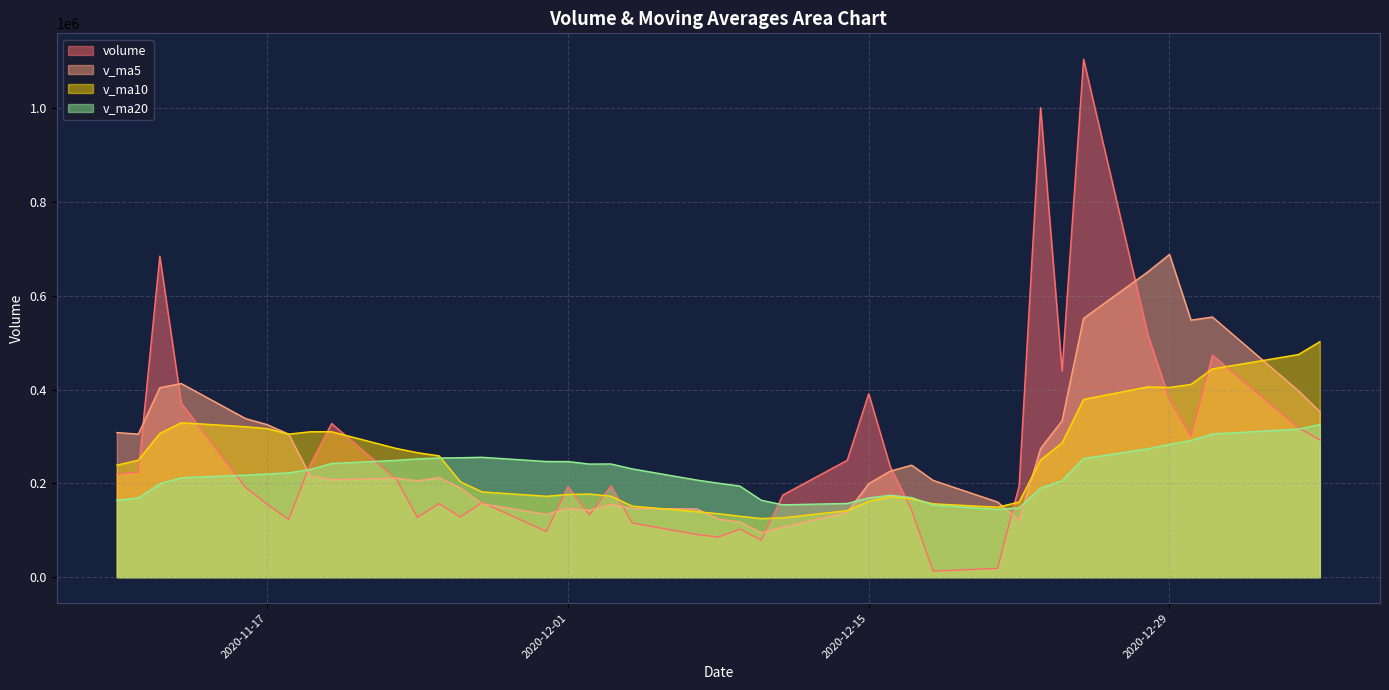

Is the value of volume at 15 greater than the value of v_ma10 at 1?

No